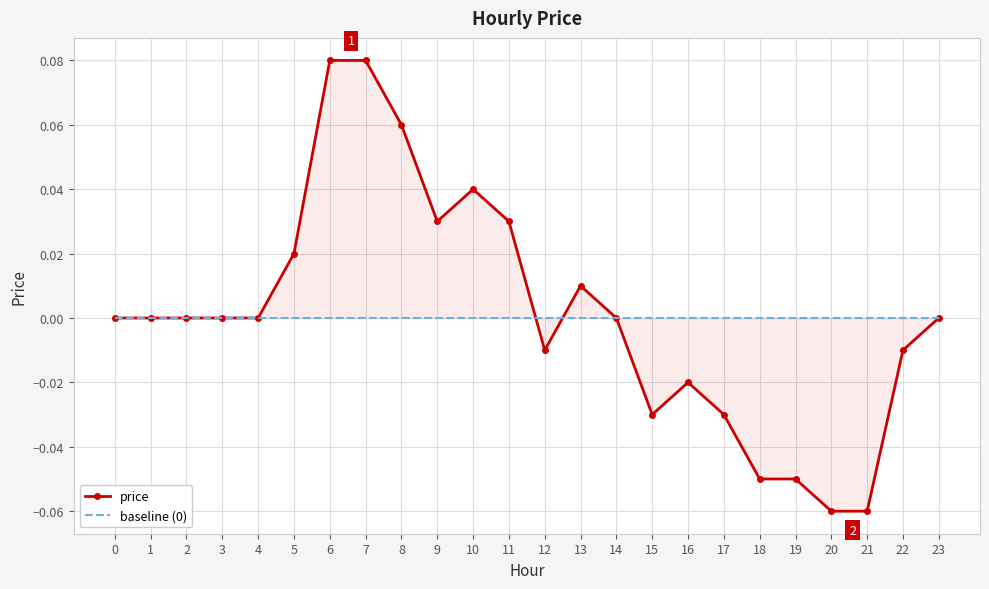

Which has a higher value, 12 or 8?

8